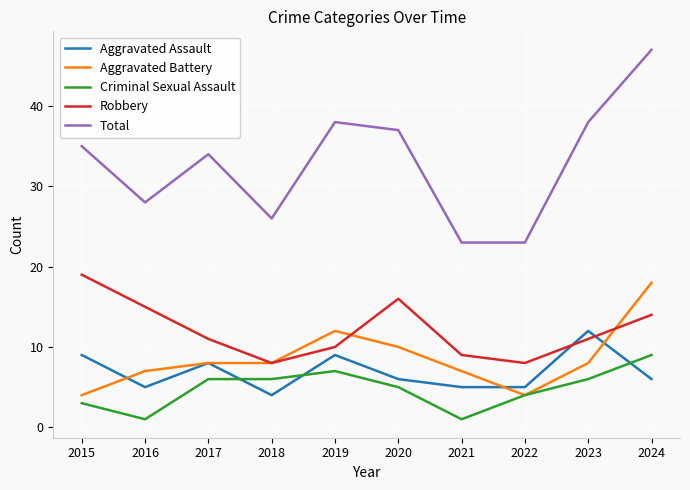

How many interior local valleys does the Robbery series have?

2